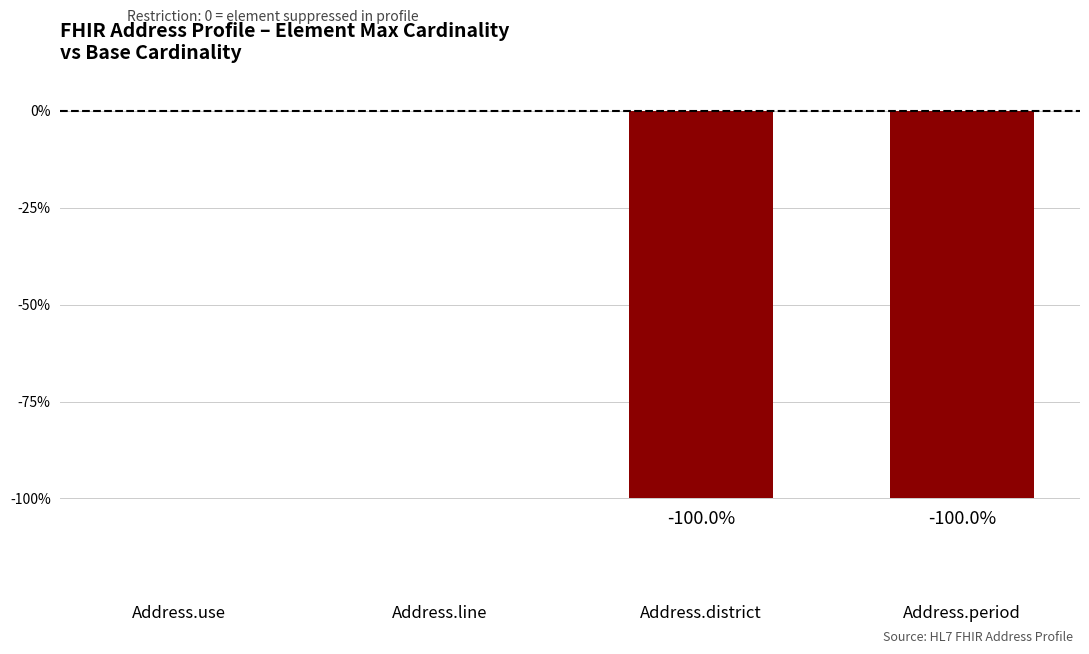

How many values are between -1 and 0?

4